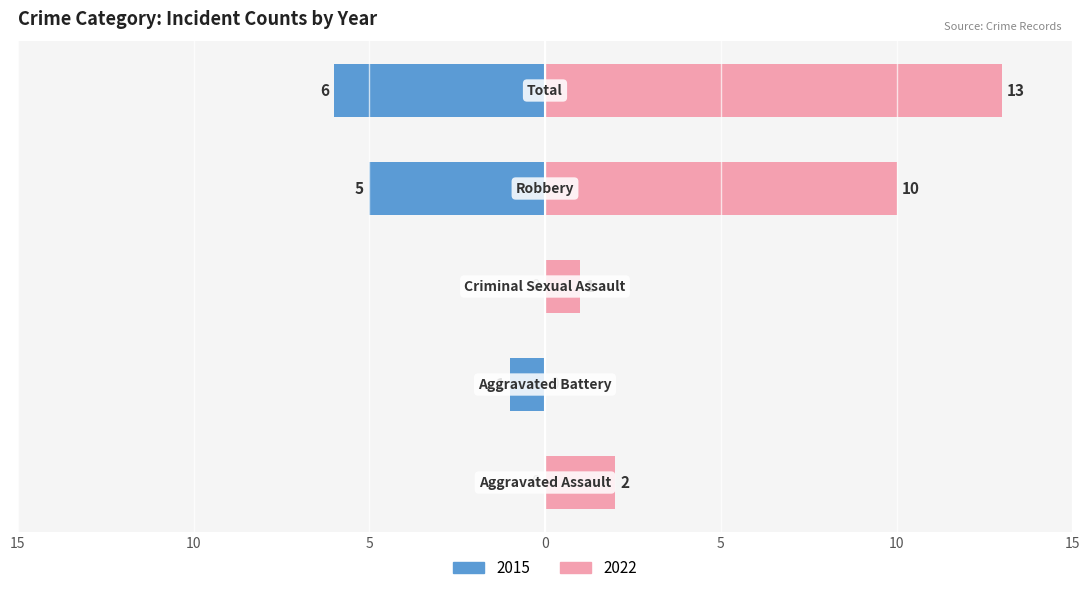

How many data points in Left (count) are less than -1?

2